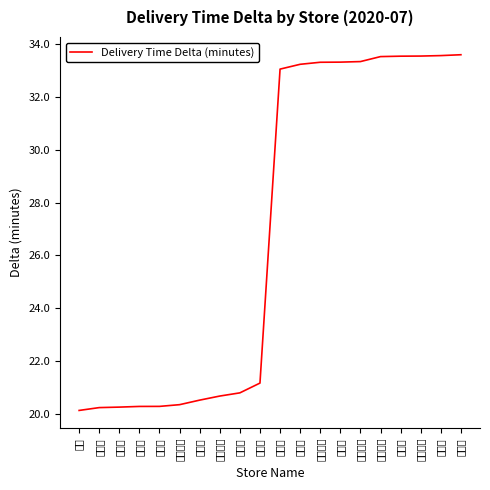

Where does the data first go above 33?

練馬店